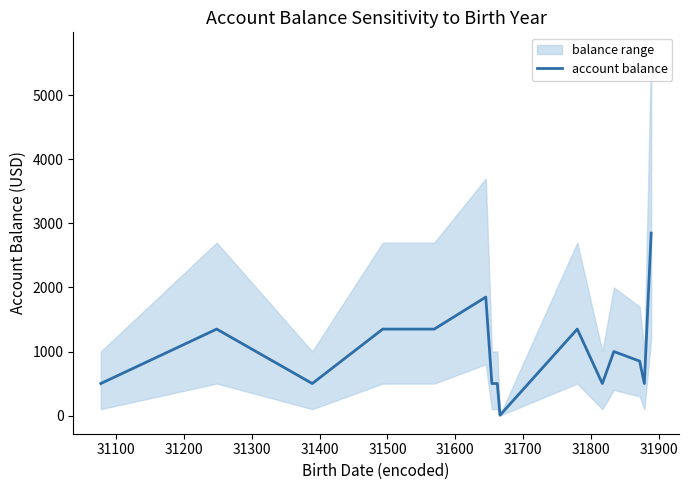

How many lines are shown in the chart?

1